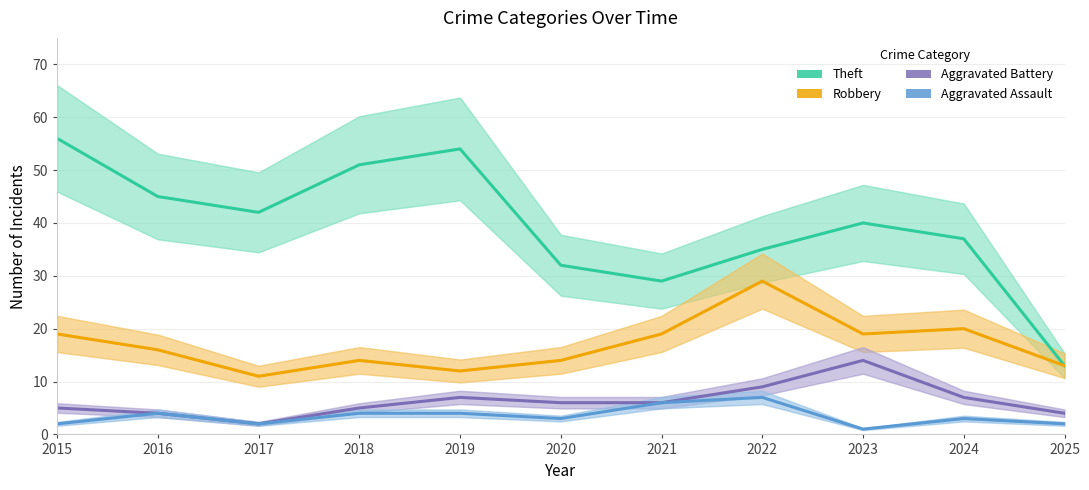

At which category does Theft reach its first local valley?

2017